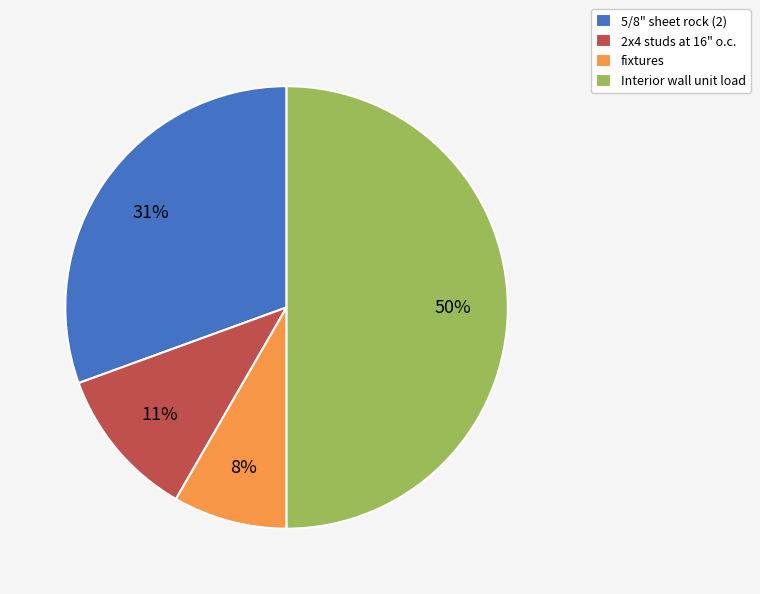

Is it true that Interior wall unit load is 58% of the pie?

False